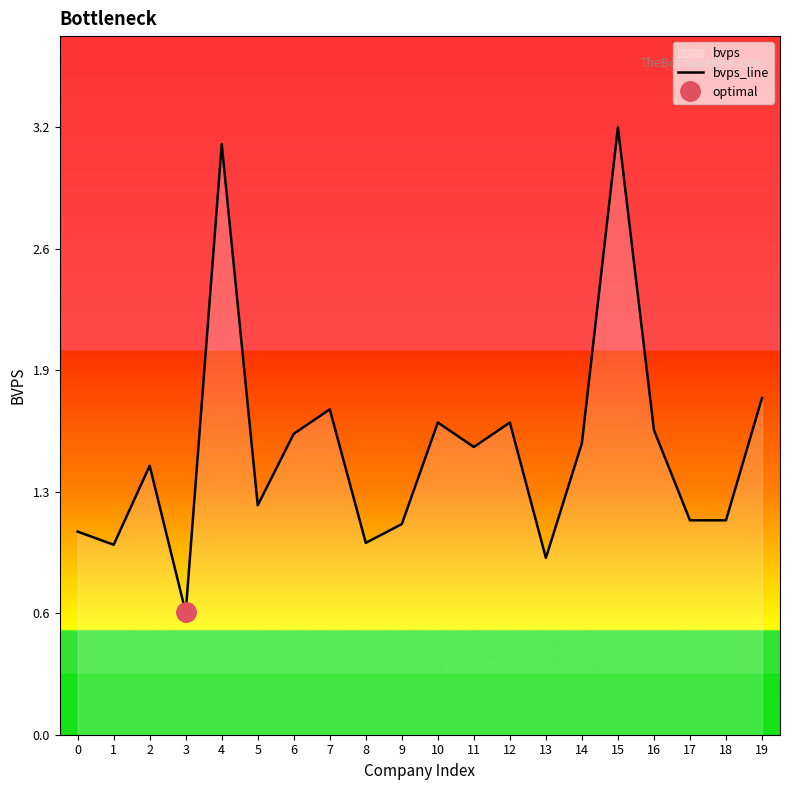

The chart shows a value of 1.1 at 17. True or false?

True